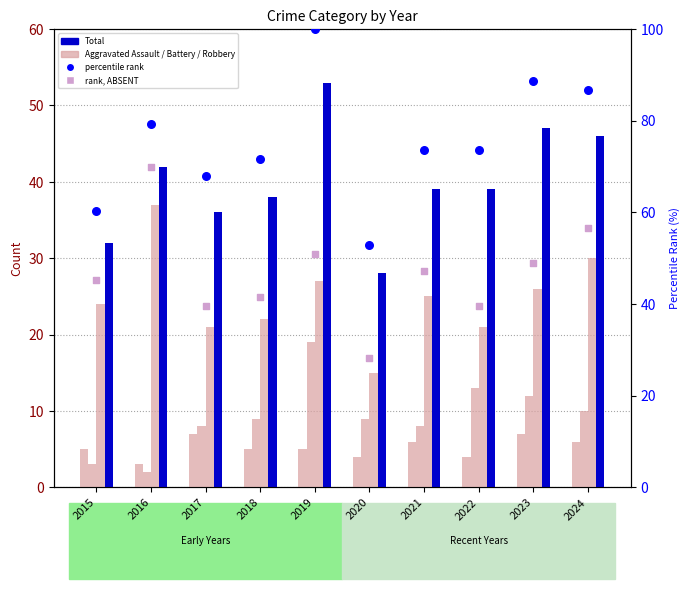

Which series contains the highest Y value?

percentile rank within the sample